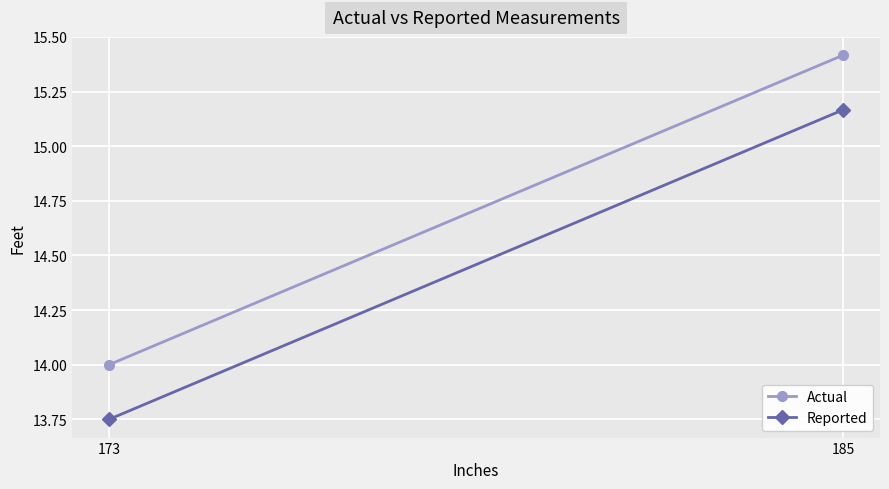

Reading right to left, transcribe all the data shown in this chart.

Actual: 14.0	15.4
Reported: 13.8	15.2